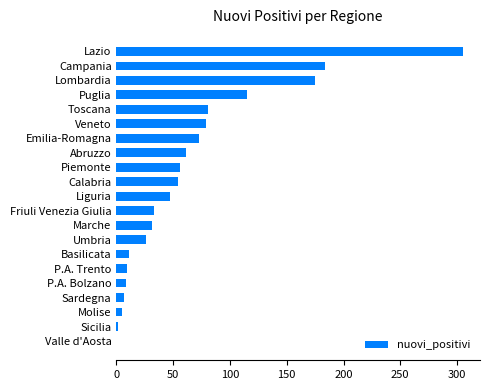

How many distinct data groups are displayed?

1